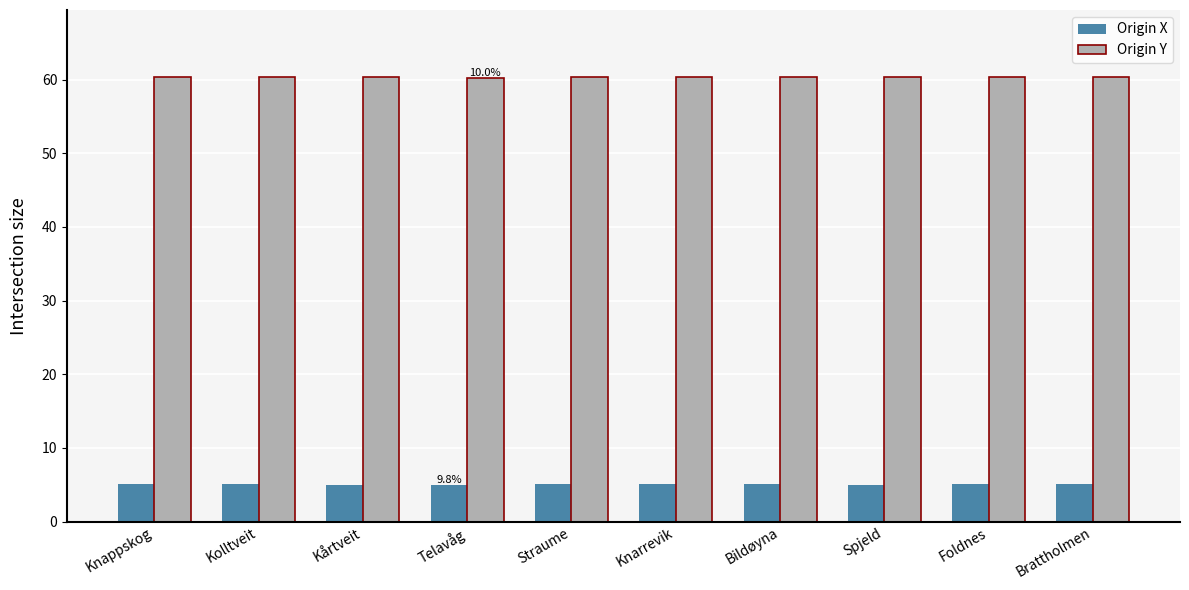

Which series has the largest range (max minus min)?

Origin X